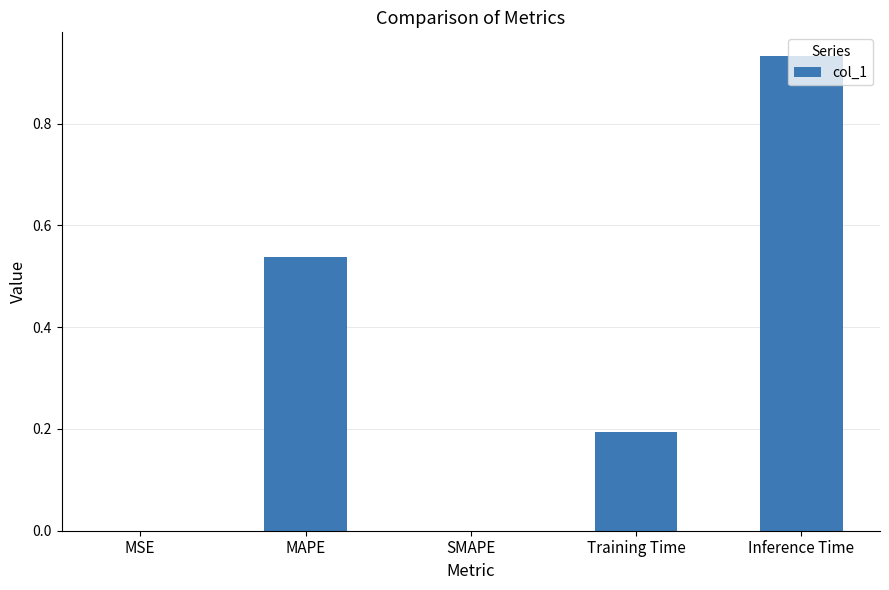

Are the bars horizontal?

No